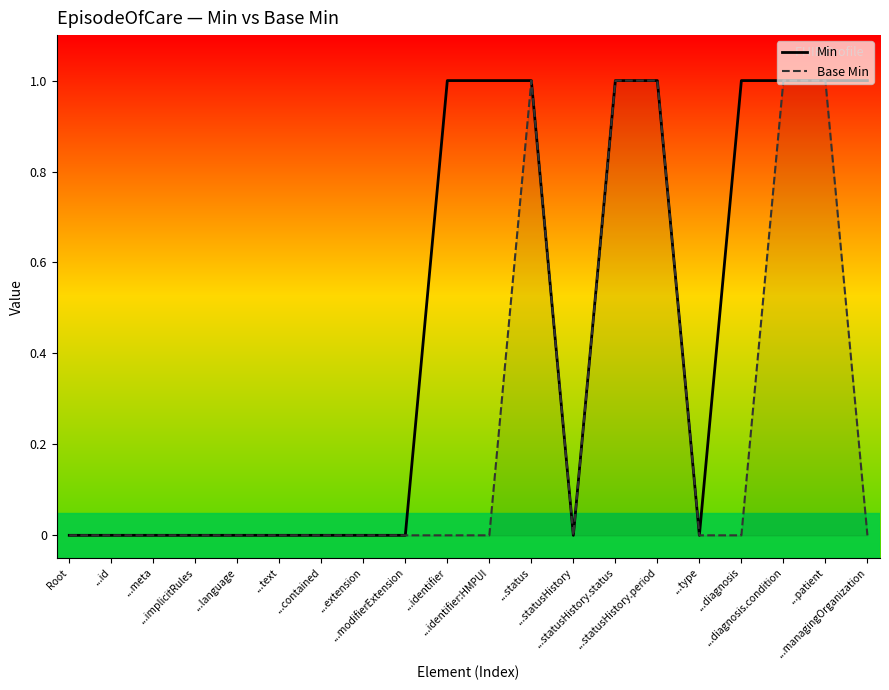

Reading left to right, transcribe all the data shown in this chart.

Min: 0	0	0	0	0	0	0	0	0	1	1	1	0	1	1	0	1	1	1	1
Base Min: 0	0	0	0	0	0	0	0	0	0	0	1	0	1	1	0	0	1	1	0